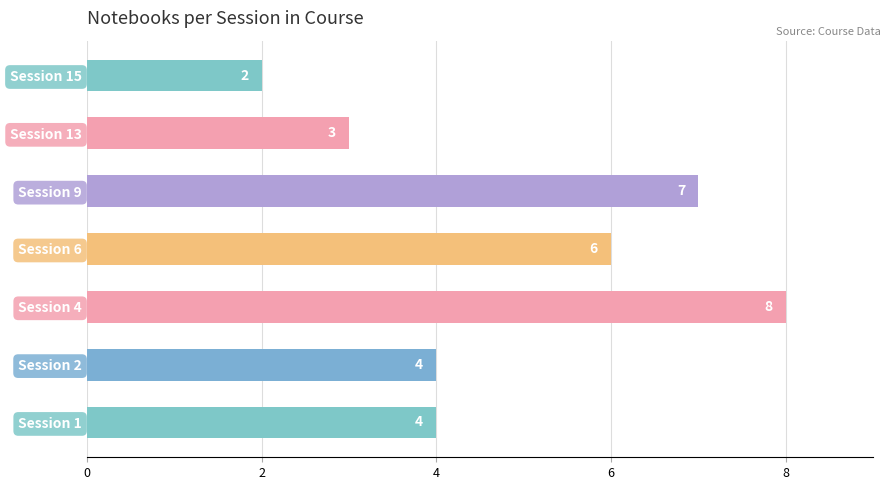

Reading bottom to top, what are all the values shown in this chart?

Session 1=4	Session 2=4	Session 4=8	Session 6=6	Session 9=7	Session 13=3	Session 15=2